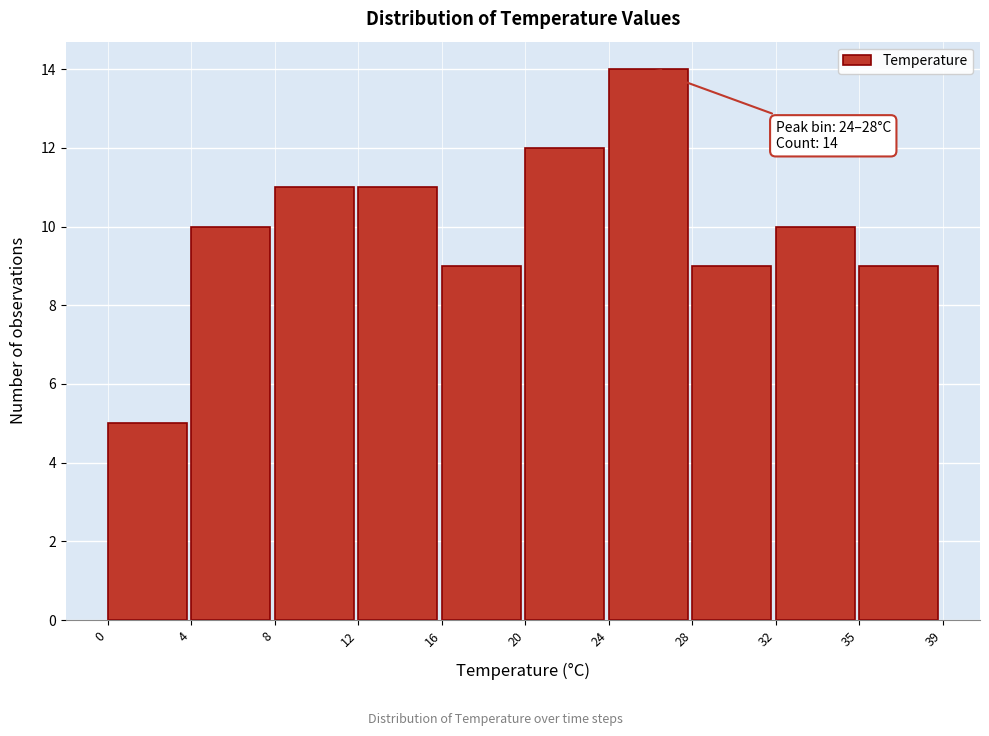

Reading right to left, list all the values displayed in this chart.

35=9	32=10	28=9	24=14	20=12	16=9	12=11	8=11	4=10	0=5